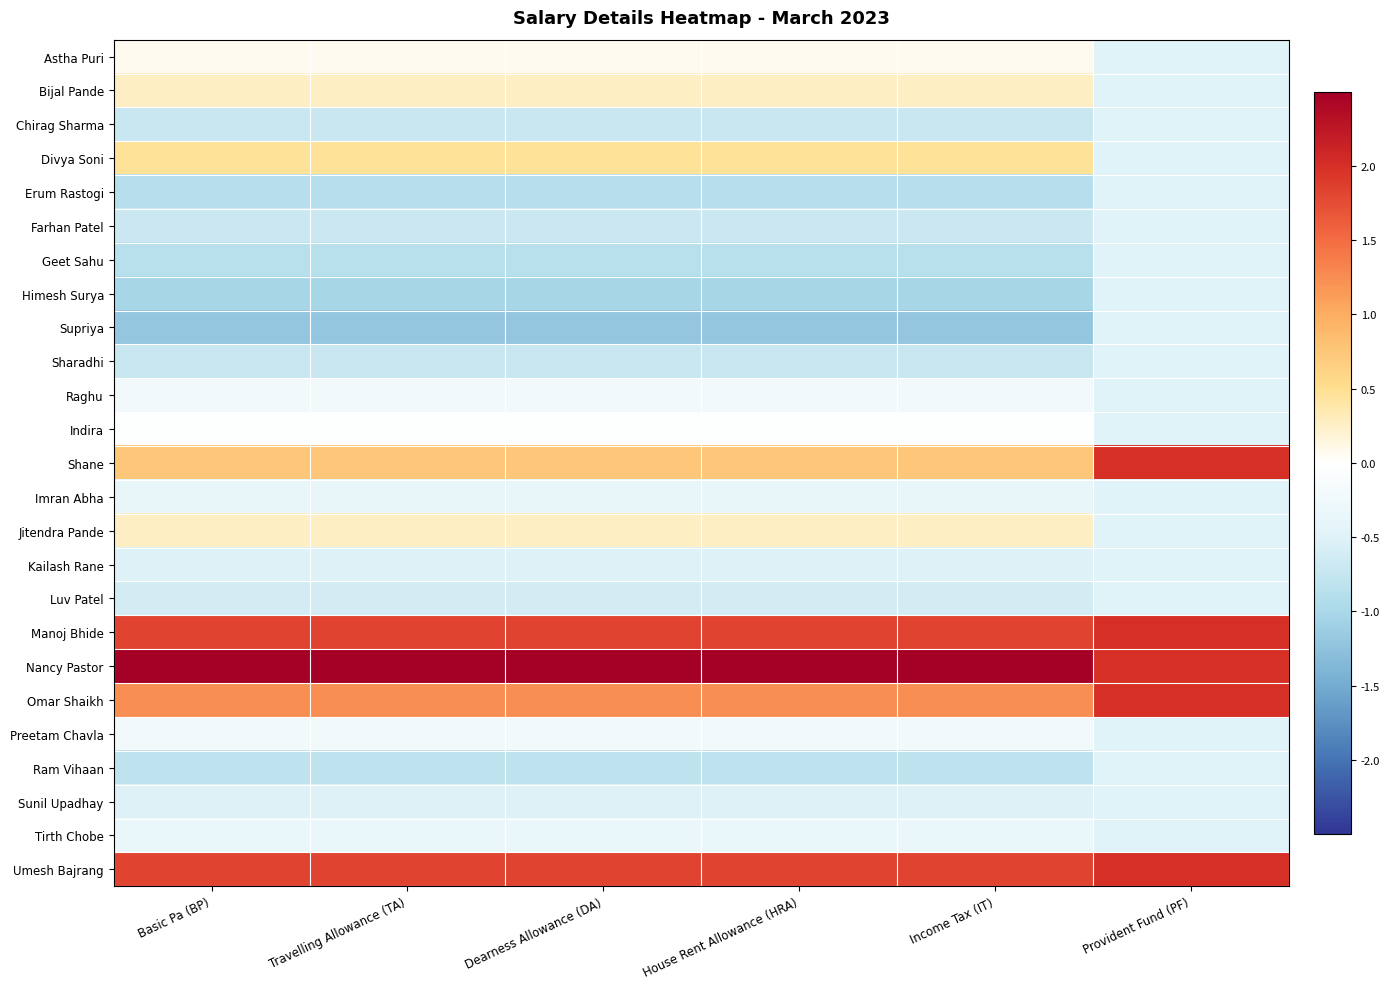

At how many categories does at least one series exceed 0?

6